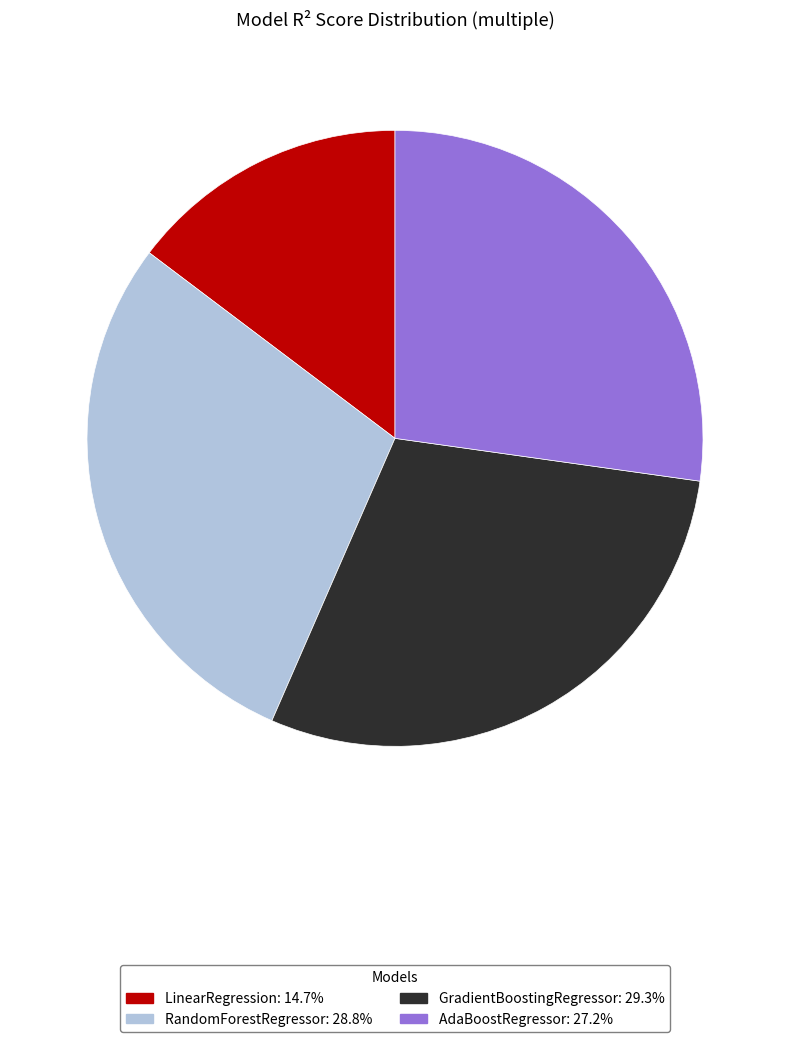

True or false: AdaBoostRegressor accounts for 27% of the total.

True